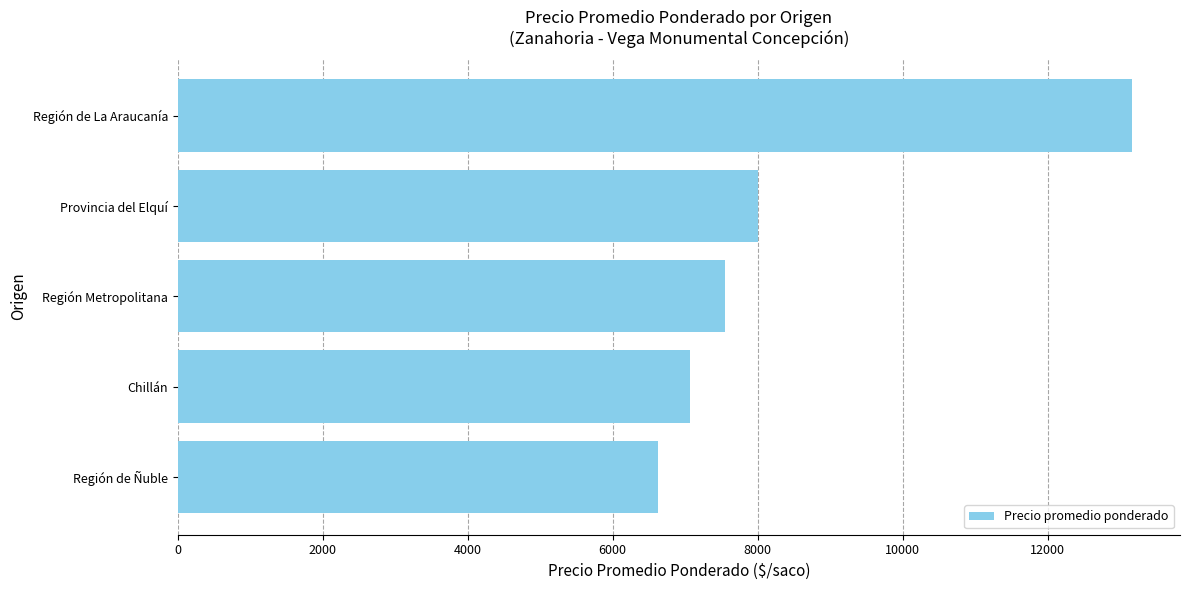

Rank the categories by value from highest to lowest.

Región de La Araucanía, Provincia del Elquí, Región Metropolitana, Chillán, Región de Ñuble